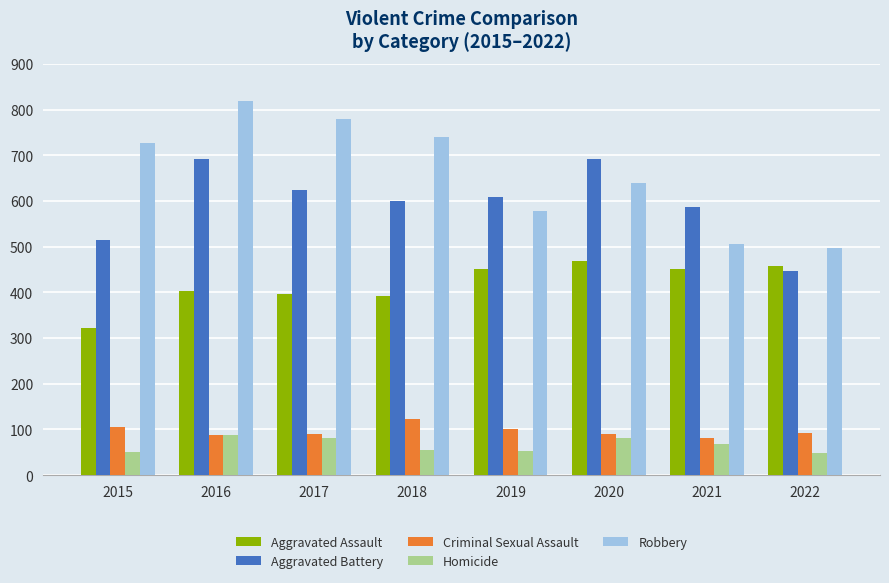

What is the smallest value displayed?

48